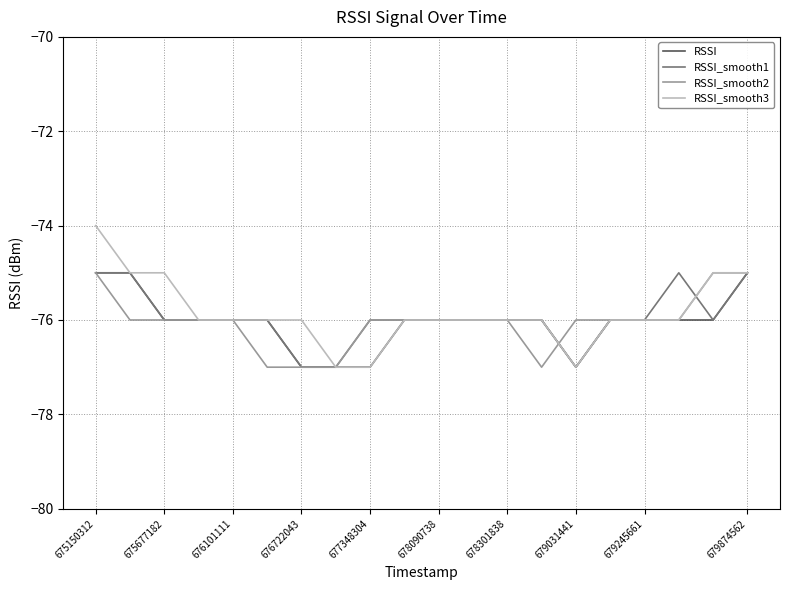

What are all the series names shown in the legend?

RSSI, RSSI_smooth1, RSSI_smooth2, RSSI_smooth3